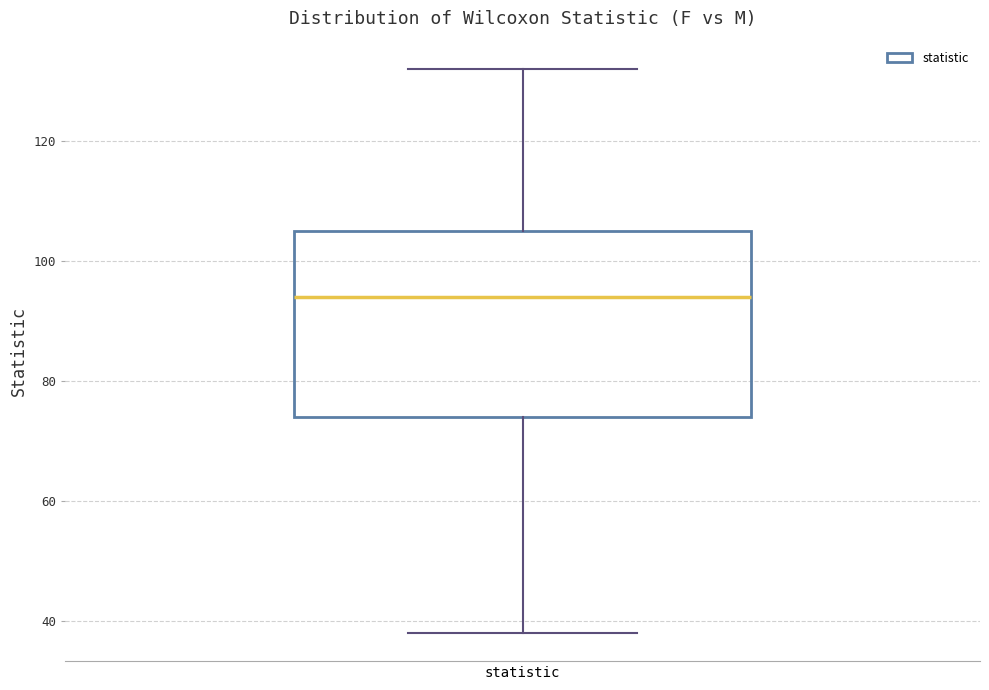

Transcribe this box plot: give where the median line is, the range the box spans, and where the two whiskers end, as read against the y-axis. The values are not printed on the chart, so give them approximately, as read against the axis.

median 94, box 74 to 106, whiskers 38 to 132